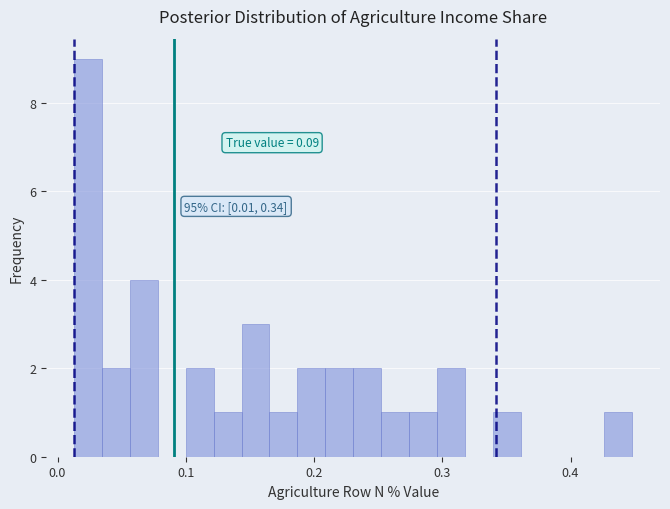

Read against the x-axis, roughly where is the centre of the tallest bar?

0.02